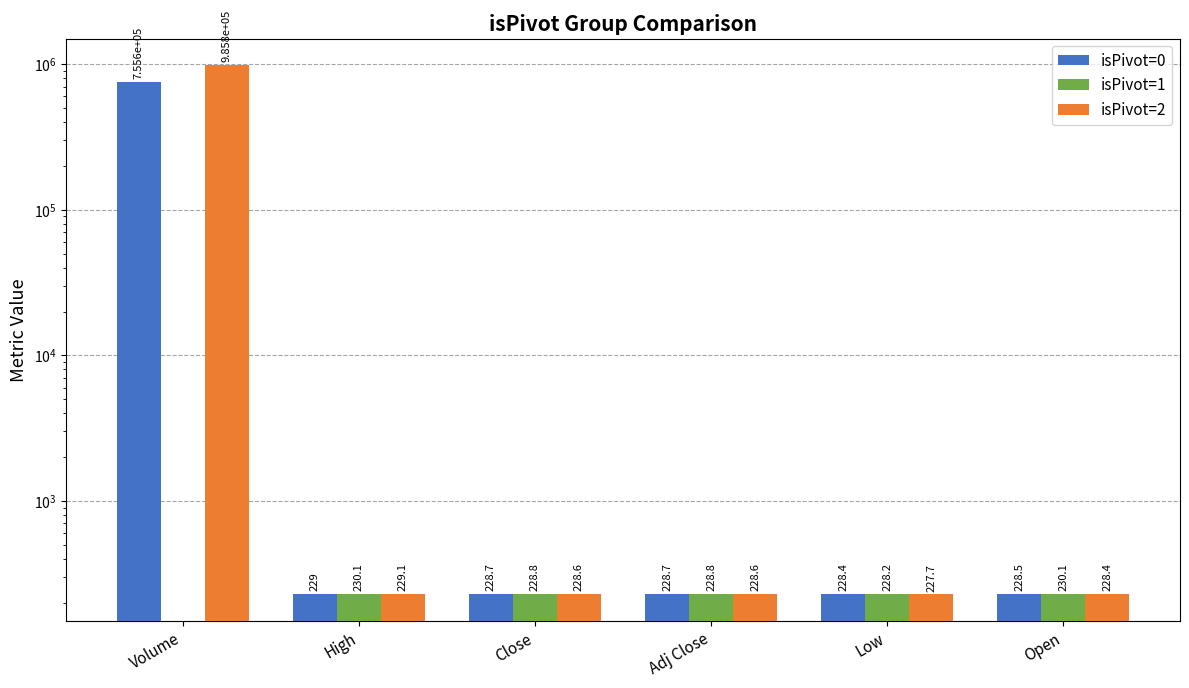

What are all the series names shown in the legend?

isPivot=0, isPivot=1, isPivot=2